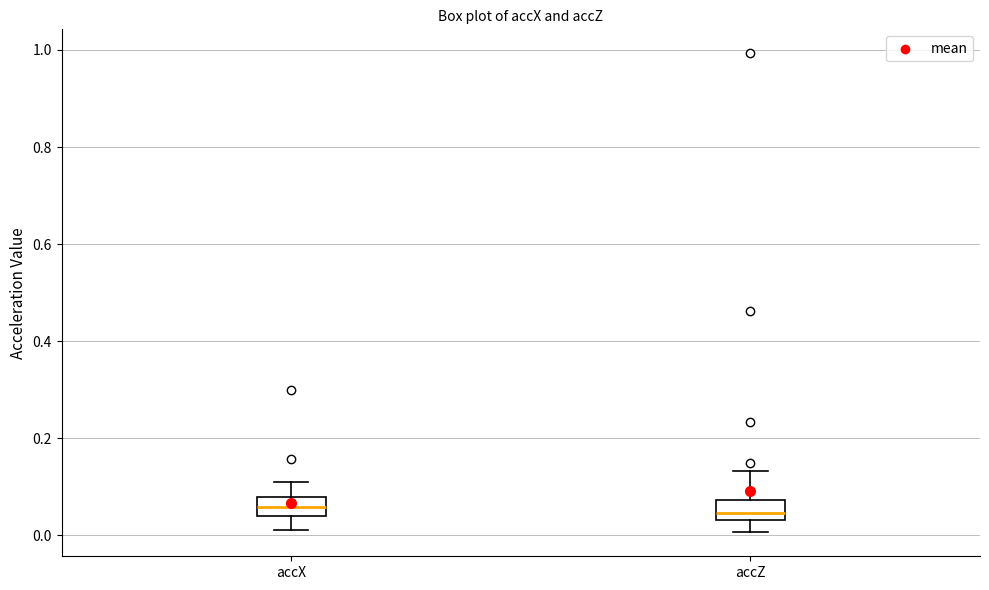

Reading left to right, read every box against the y-axis: the position of its median line, the range the box covers, and the ends of its whiskers. The values are not printed on the chart, so give them approximately, as read against the axis.

accX: median 0.06, box 0.04 to 0.08, whiskers 0.00 to 0.10
accZ: median 0.04 (just above the box's lower edge), box 0.04 to 0.08, whiskers 0.00 to 0.14